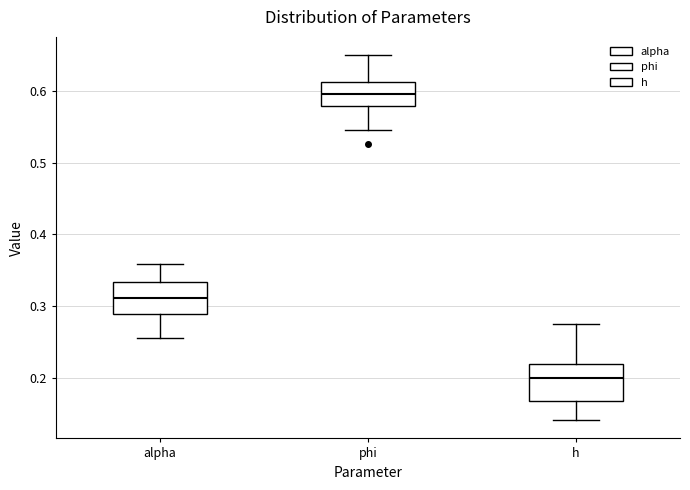

Reading left to right, read every box against the y-axis: the position of its median line, the range the box covers, and the ends of its whiskers. The values are not printed on the chart, so give them approximately, as read against the axis.

alpha: median 0.31, box 0.29 to 0.33, whiskers 0.26 to 0.36
phi: median 0.60, box 0.58 to 0.61, whiskers 0.55 to 0.65
h: median 0.20, box 0.17 to 0.22, whiskers 0.14 to 0.28